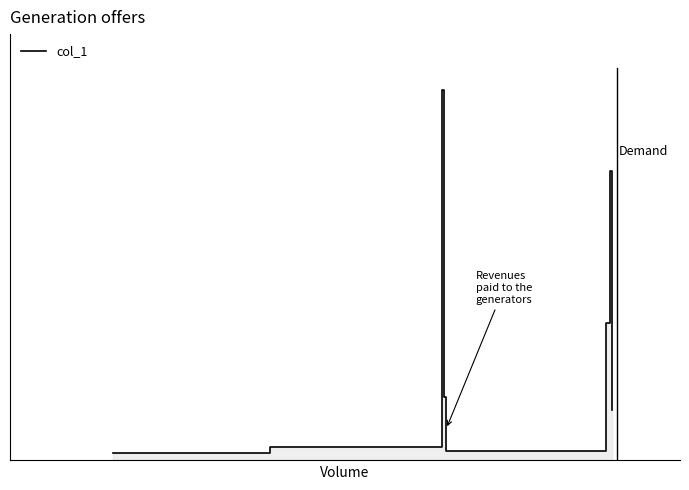

Is it true that the value at 2 is 263250.9?

False